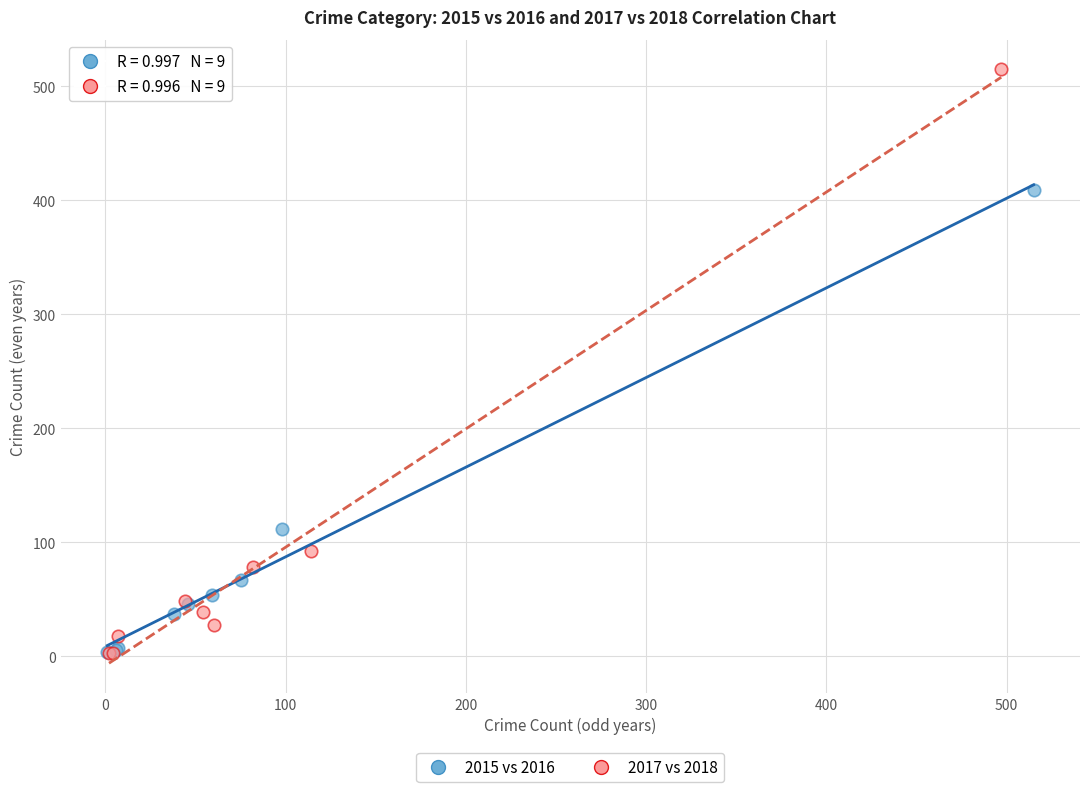

Which series contains the highest Y value?

2017 vs 2018